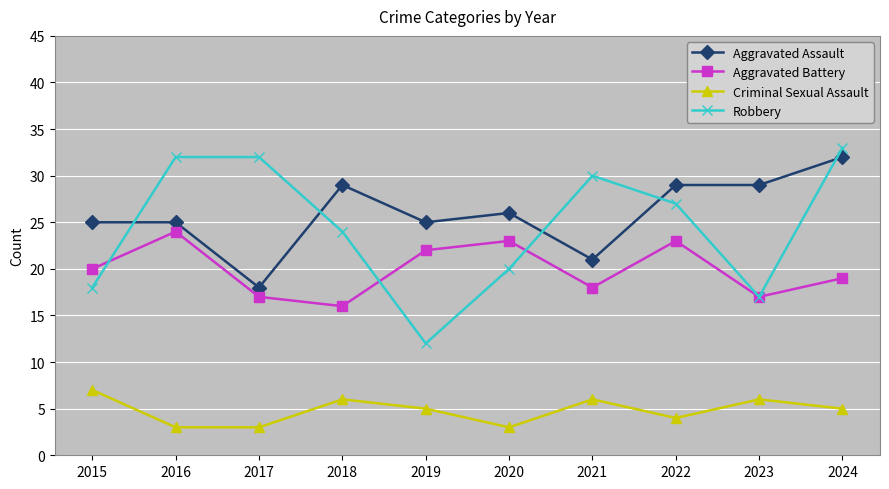

The Robbery series shows 28 at 2015. True or false?

False